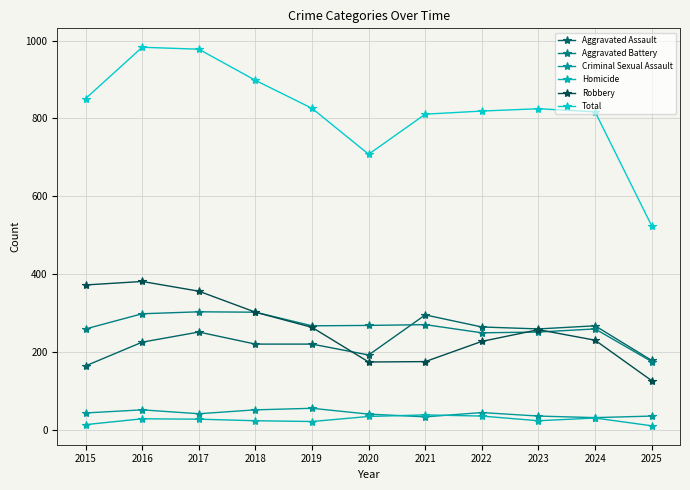

What is the sum of all Aggravated Assault values?

2535